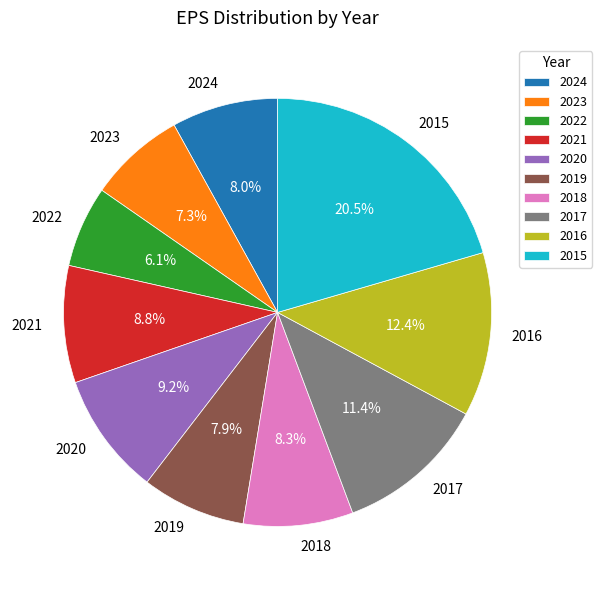

Does 2015 account for over 50% of the chart?

No